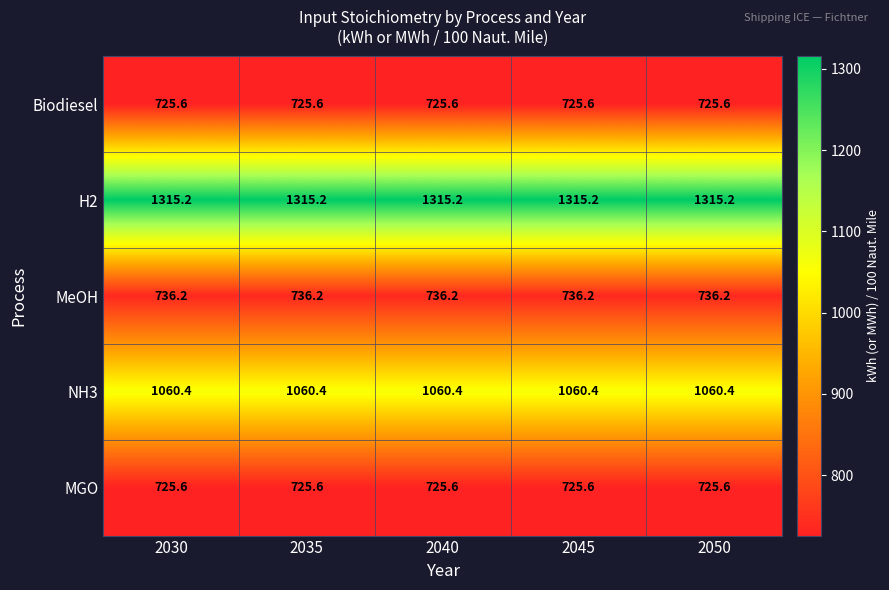

What is the sum of the MGO values at 2045 and 2030?

1451.2